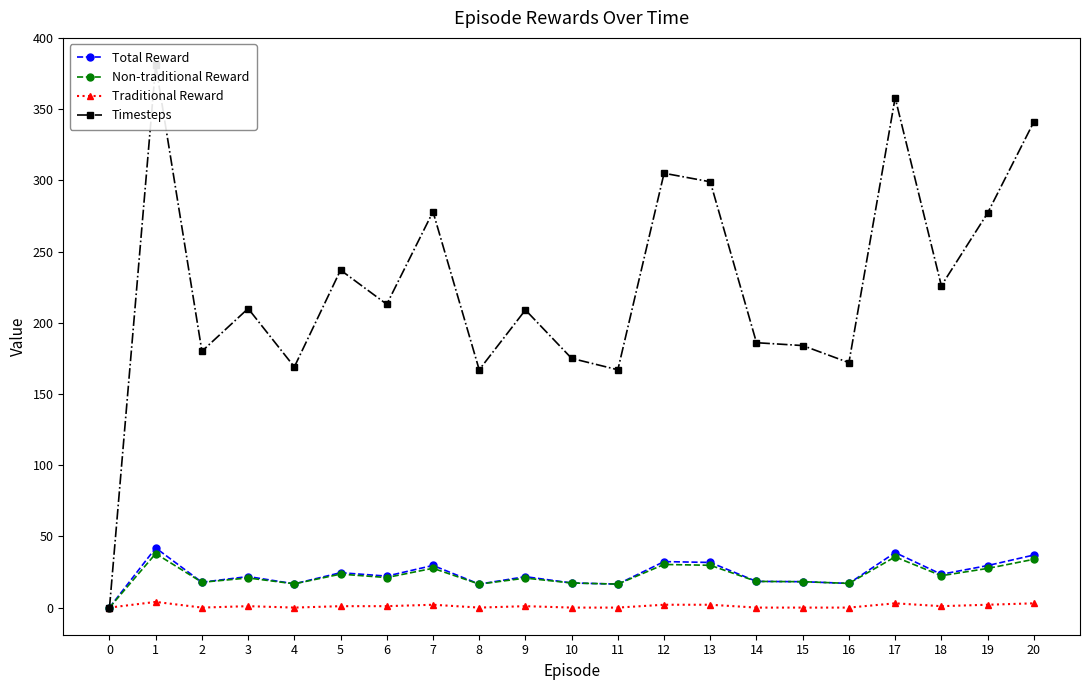

What is the difference between the Total Reward values at 5 and 11?

8.0